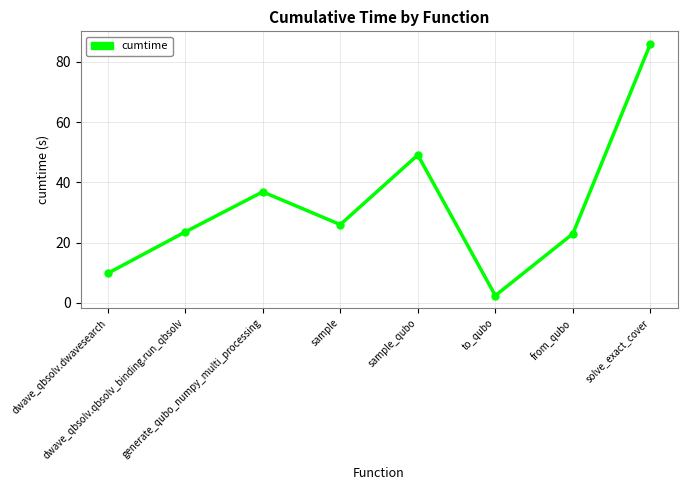

What is the value of the 1st point from the left?

9.8